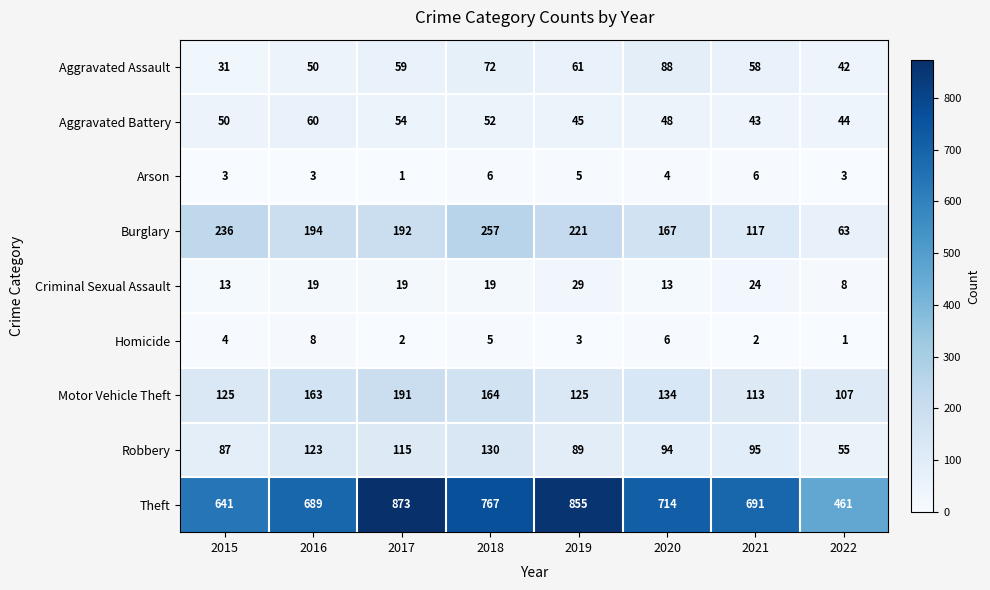

Rank the series by their maximum value, from lowest to highest.

Arson, Homicide, Criminal Sexual Assault, Aggravated Battery, Aggravated Assault, Robbery, Motor Vehicle Theft, Burglary, Theft